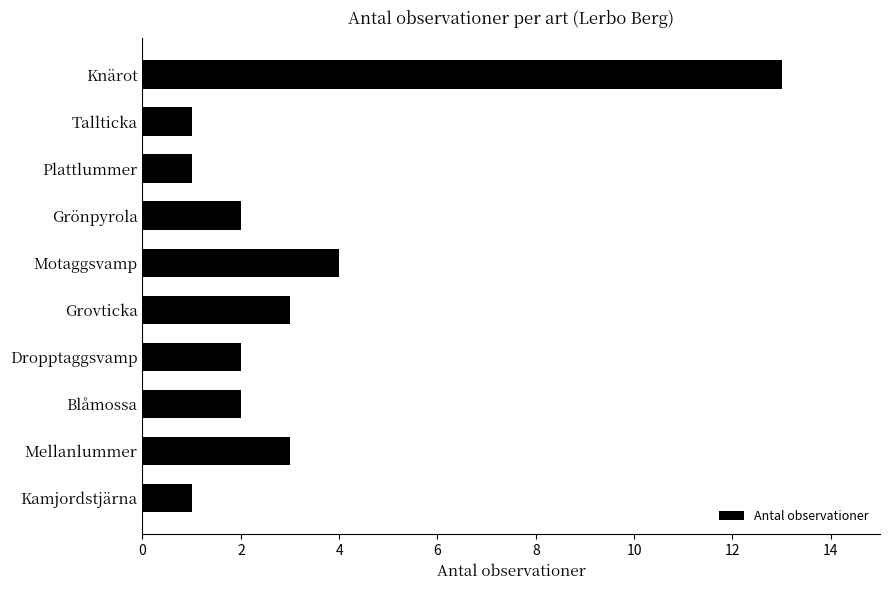

What is the greatest value displayed?

13